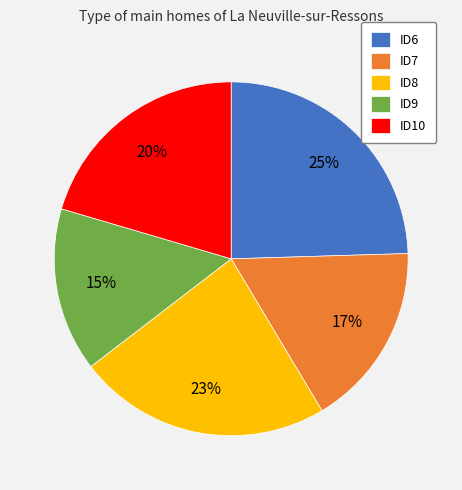

To the nearest percent, what is the combined percentage of ID8 and ID7?

40%